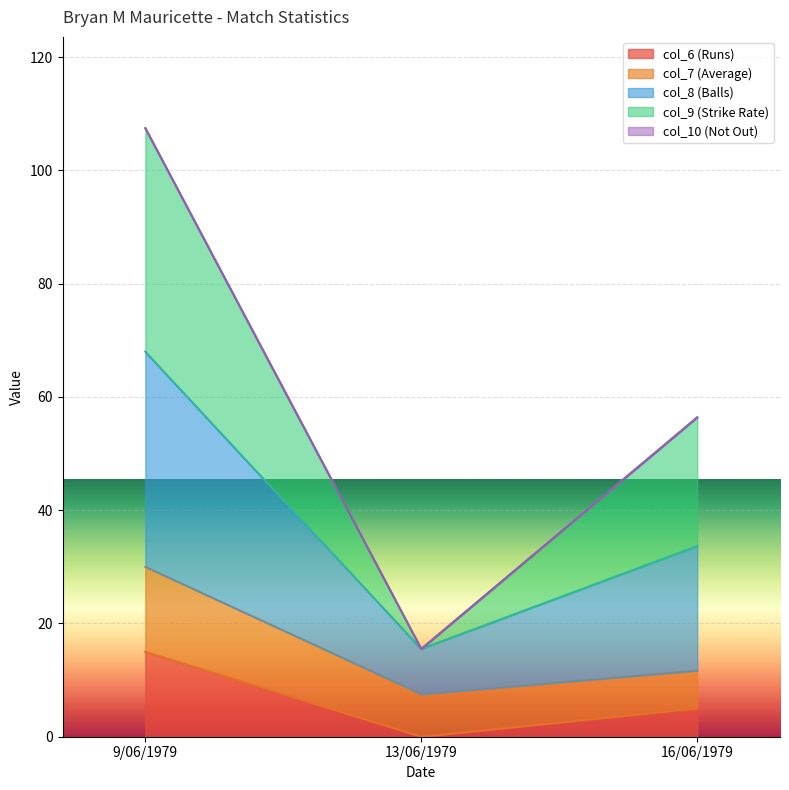

The col_6 (Runs) series shows 0.0 at 13/06/1979. True or false?

True